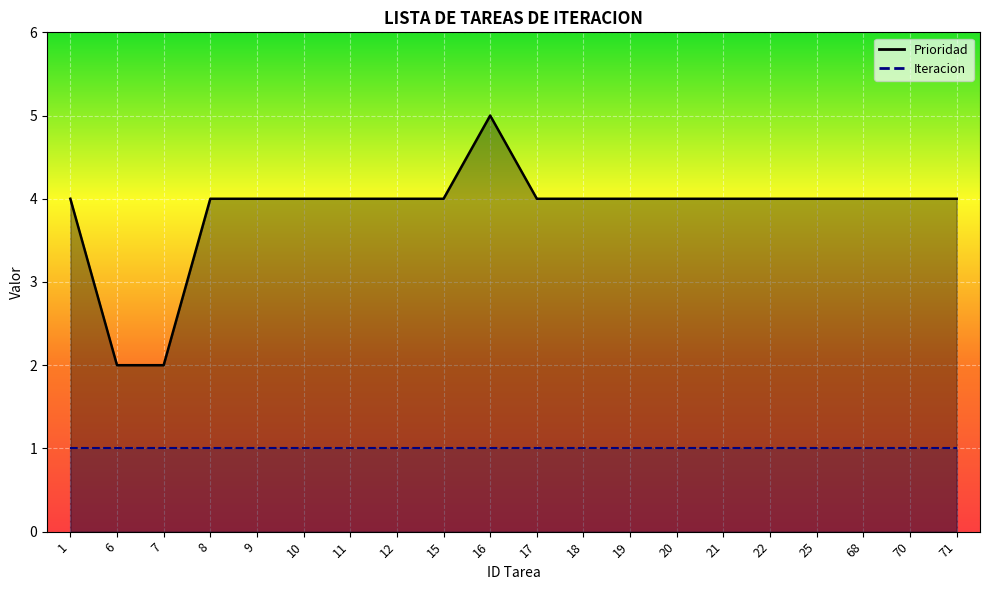

How many interior local peaks (higher than both neighbors) does the data have?

1